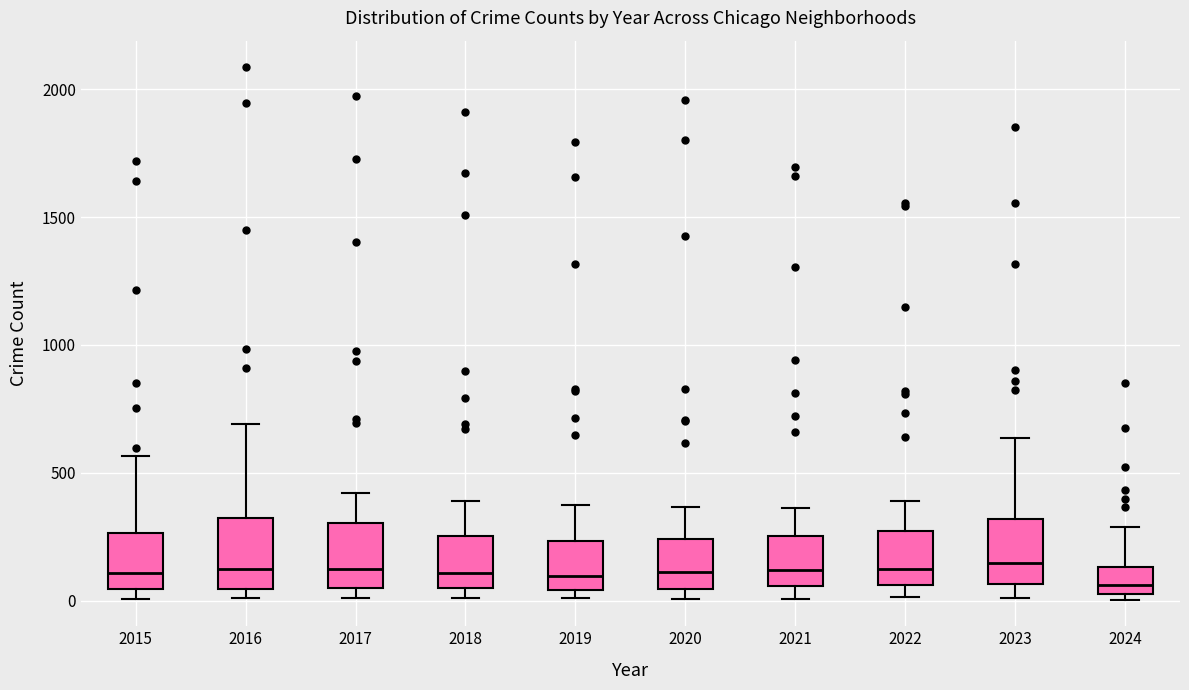

Reading left to right, transcribe this box plot: for each box, give where its median line is, the range the box spans, and where its two whiskers end, as read against the y-axis. The values are not printed on the chart, so give them approximately, as read against the axis.

2015: median 100, box 50 to 250, whiskers 0 to 550
2016: median 150, box 50 to 300, whiskers 0 to 700
2017: median 100, box 50 to 300, whiskers 0 to 400
2018: median 100, box 50 to 250, whiskers 0 to 400
2019: median 100, box 50 to 250, whiskers 0 to 400
2020: median 100, box 50 to 250, whiskers 0 to 350
2021: median 100, box 50 to 250, whiskers 0 to 350
2022: median 100, box 50 to 250, whiskers 0 to 400
2023: median 150, box 50 to 300, whiskers 0 to 650
2024: median 50, box 0 to 150, whiskers 0 (just below the box's lower edge) to 300